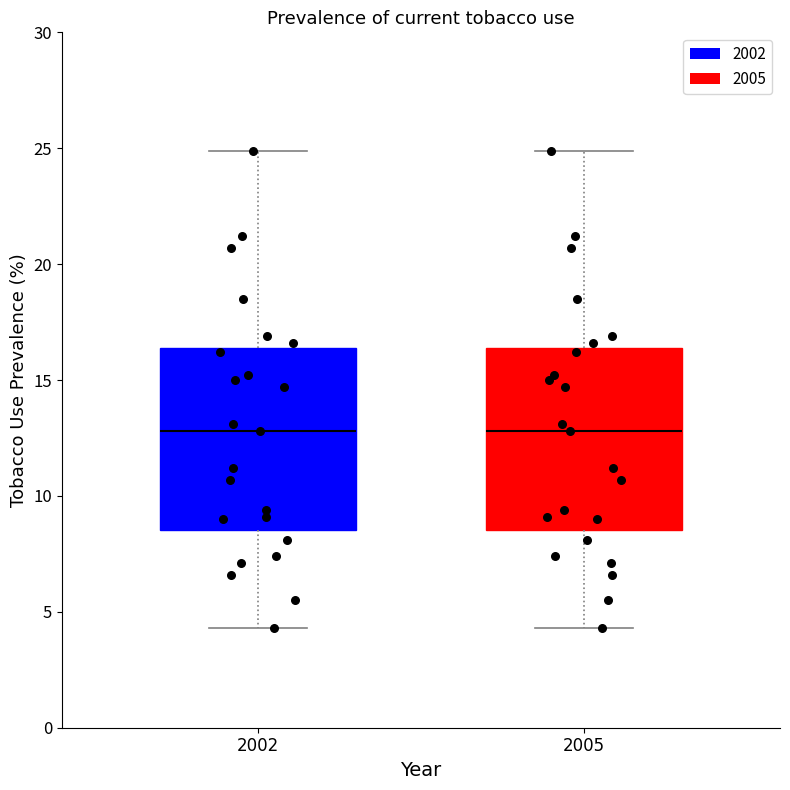

Reading left to right, read every box against the y-axis: the position of its median line, the range the box covers, and the ends of its whiskers. The values are not printed on the chart, so give them approximately, as read against the axis.

2002: median 13.0, box 8.5 to 16.5, whiskers 4.5 to 25.0
2005: median 13.0, box 8.5 to 16.5, whiskers 4.5 to 25.0